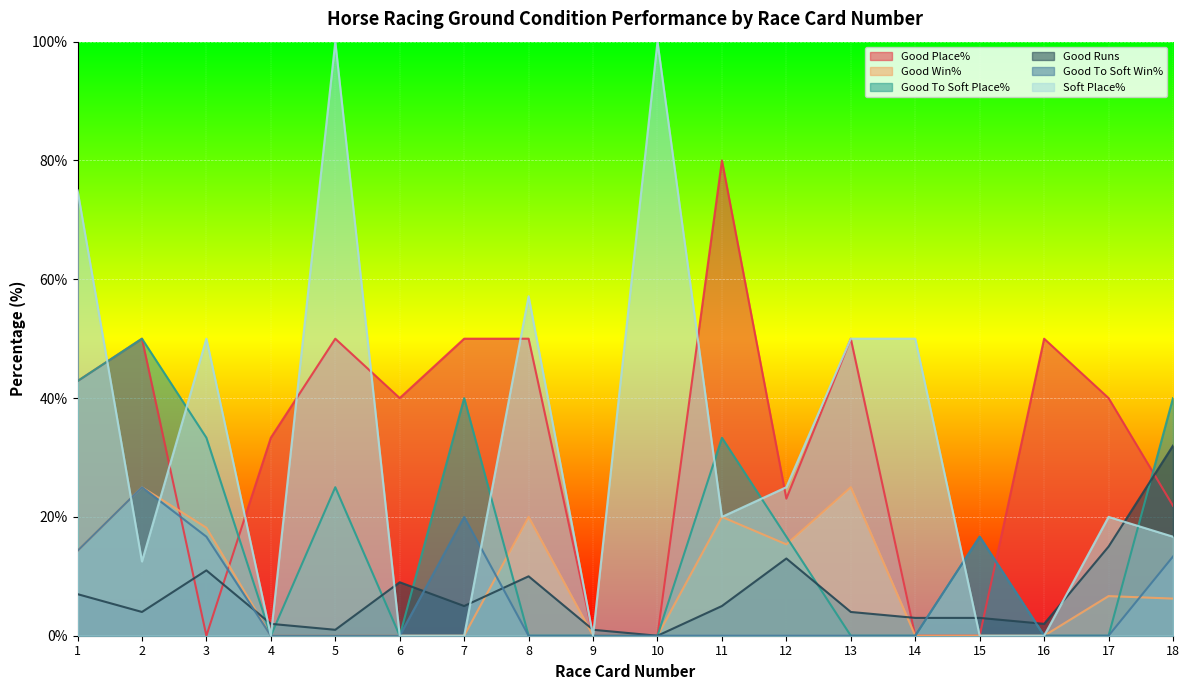

Between 11 and 12, which is larger?

11